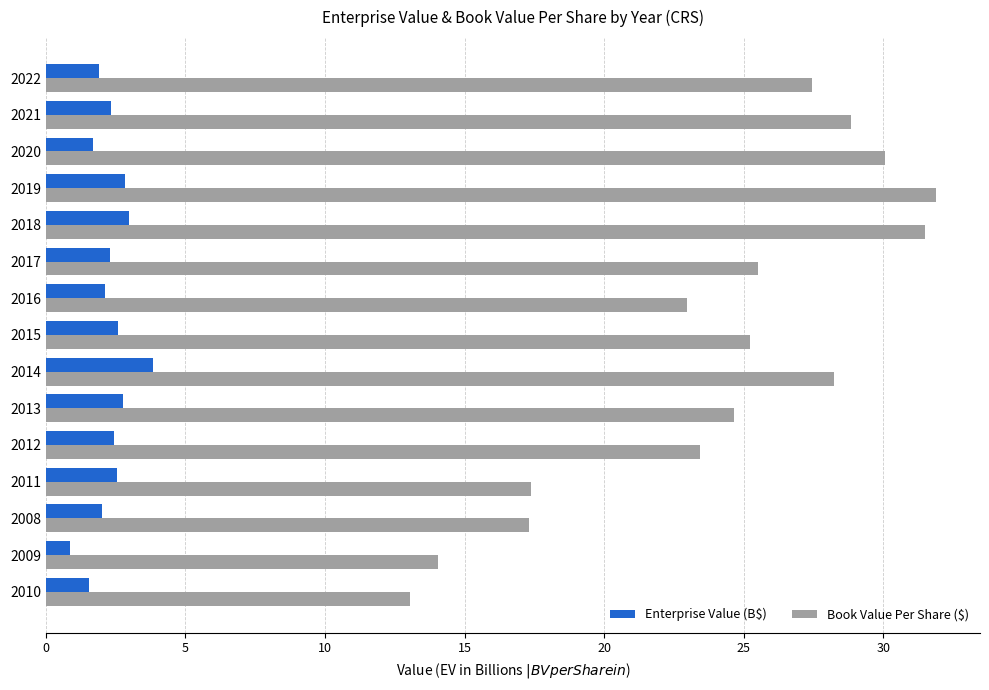

Which series has the largest total across all categories?

Book Value Per Share ($)